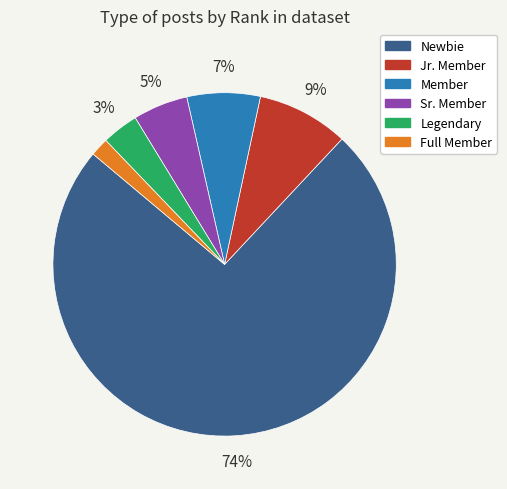

How many slices are in this pie chart?

6